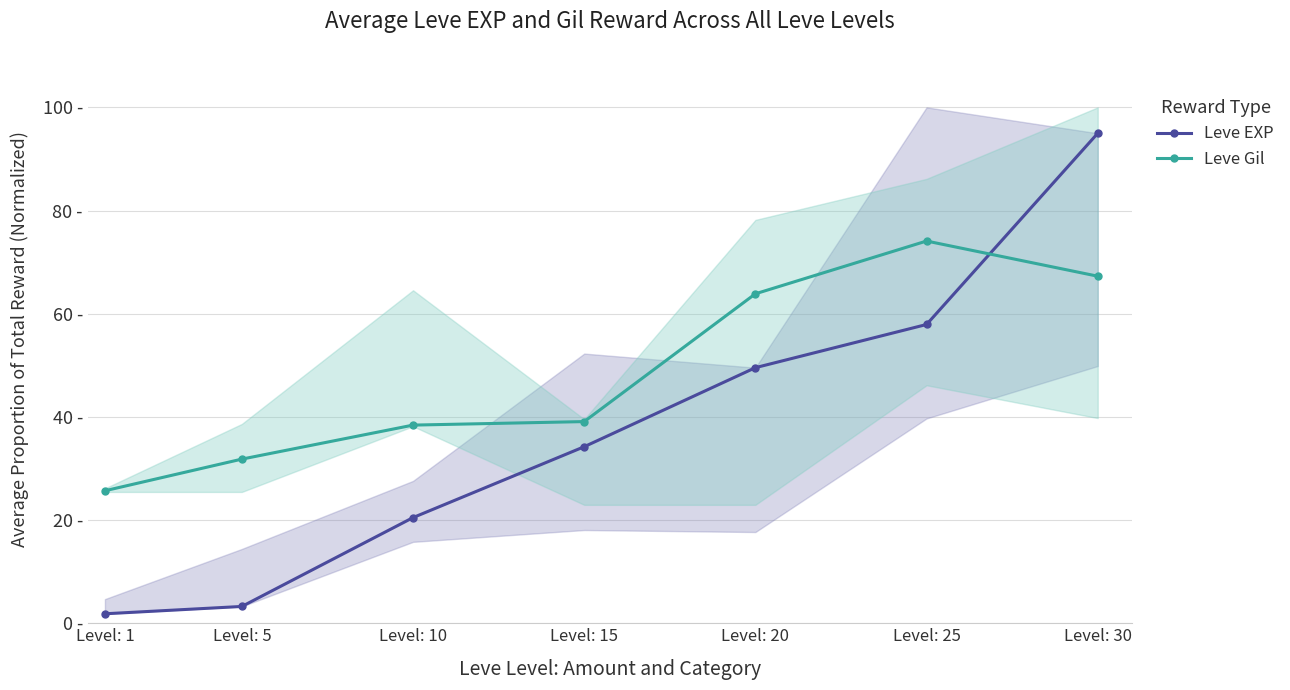

What is the value of the Leve EXP point at the 7th from the left?

95.0